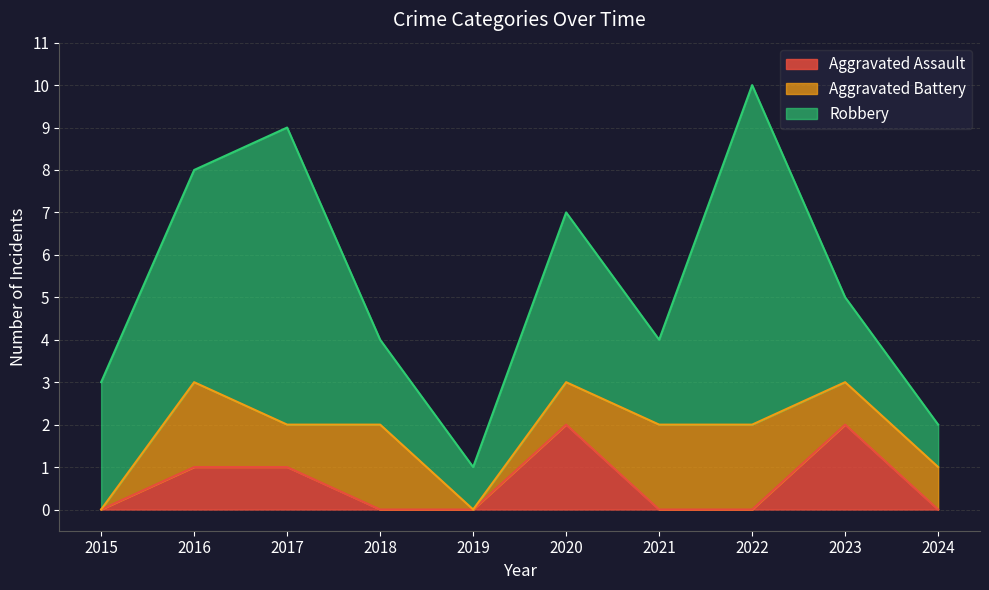

Reading right to left, extract all data points from this chart.

Aggravated Assault: 2024=0	2023=2	2022=0	2021=0	2020=2	2019=0	2018=0	2017=1	2016=1	2015=0
Aggravated Battery: 2024=1	2023=1	2022=2	2021=2	2020=1	2019=0	2018=2	2017=1	2016=2	2015=0
Robbery: 2024=1	2023=2	2022=8	2021=2	2020=4	2019=1	2018=2	2017=7	2016=5	2015=3